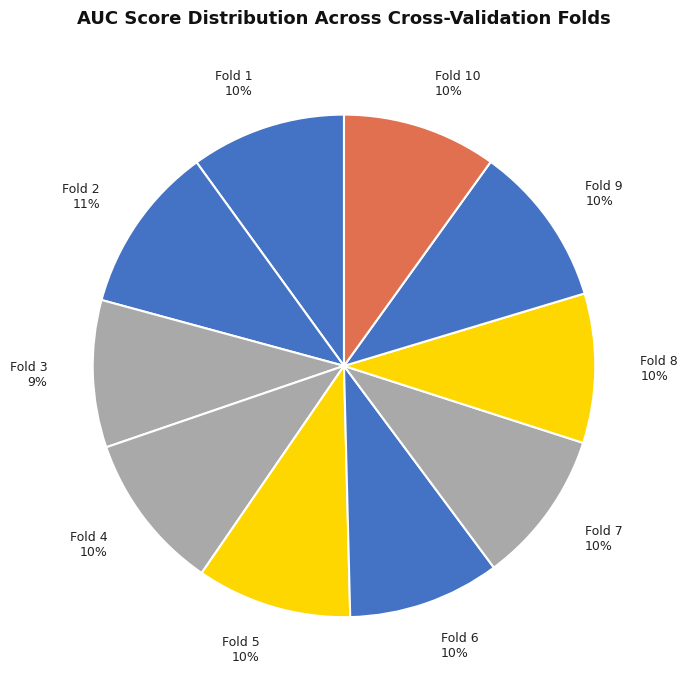

To the nearest percent, what percentage of the pie is Fold 2?

11%